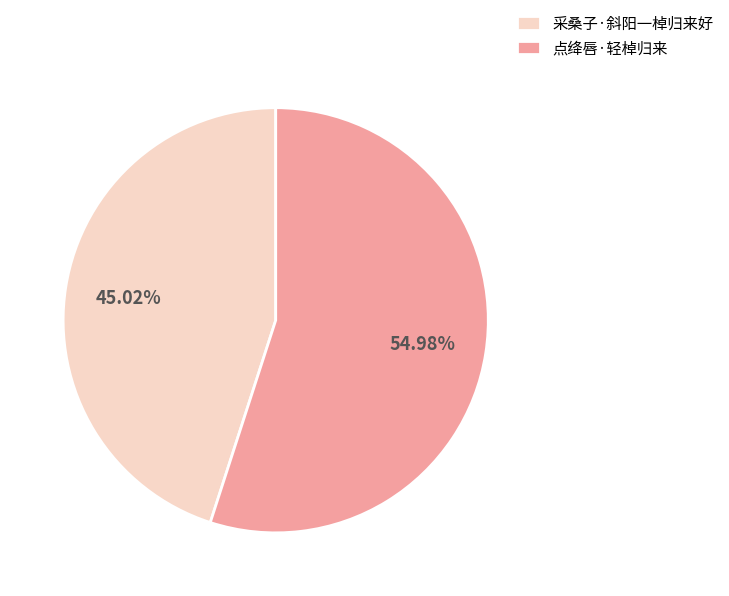

To the nearest percent, what portion does 采桑子·斜阳一棹归来好 represent?

45%